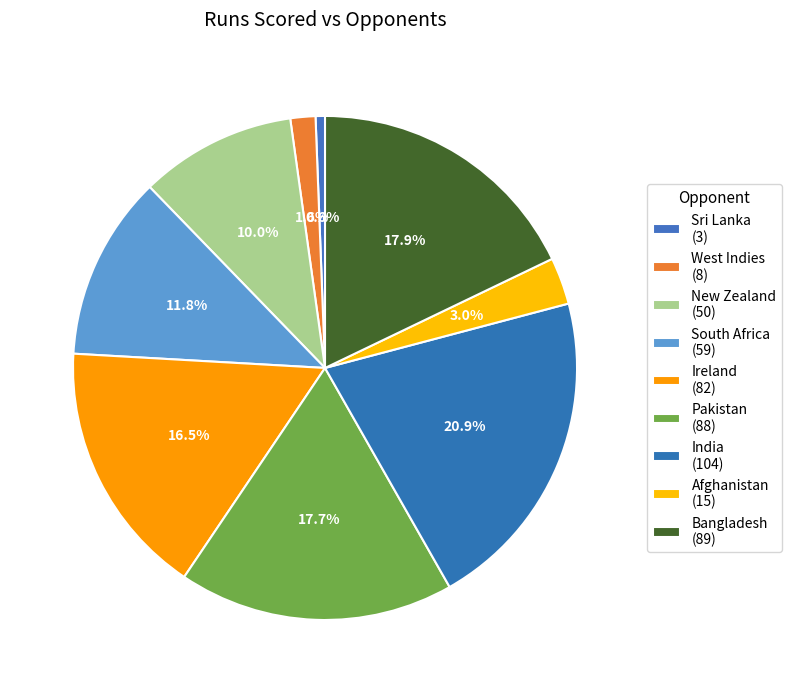

Do Ireland and Sri Lanka together represent more than half of the pie?

No